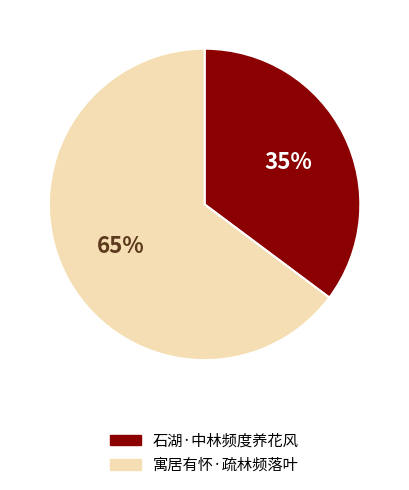

What is the majority slice?

寓居有怀·疏林频落叶